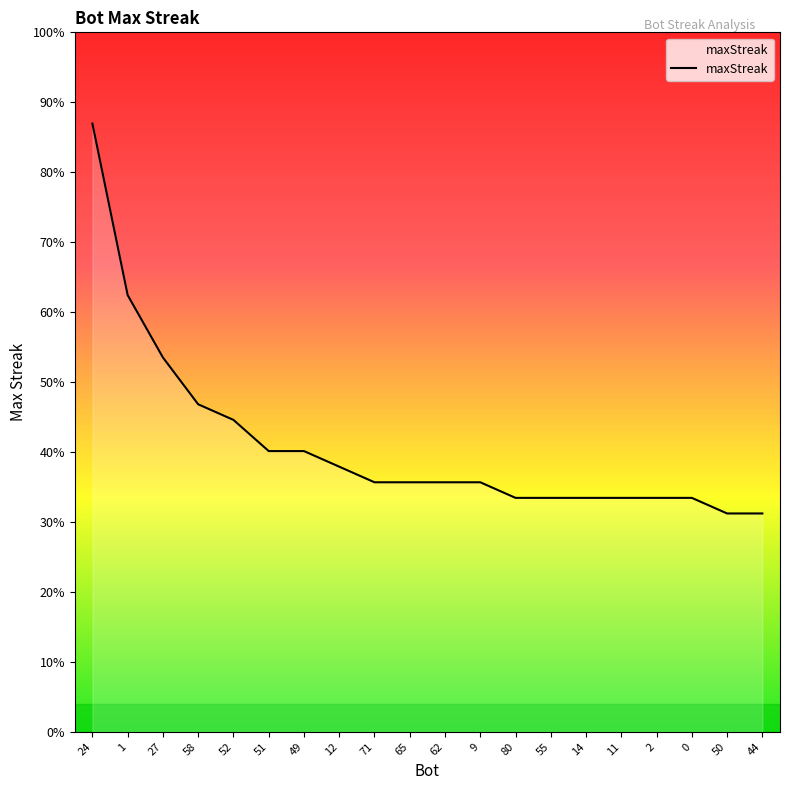

Is this an area chart (filled region under the line)?

Yes